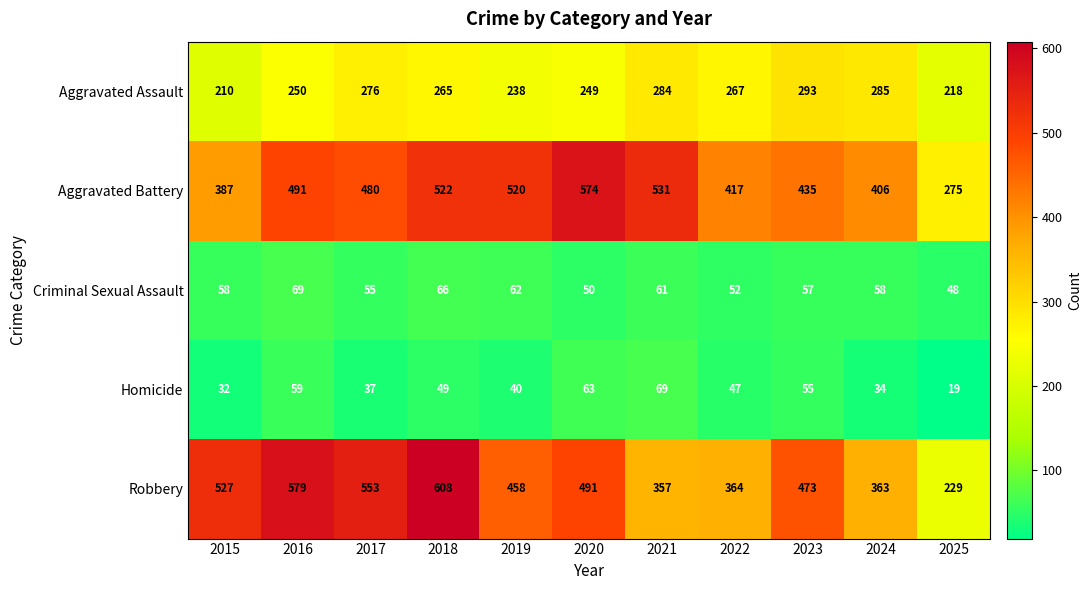

Between 2015 and 2020, which series saw the biggest shift?

Aggravated Battery